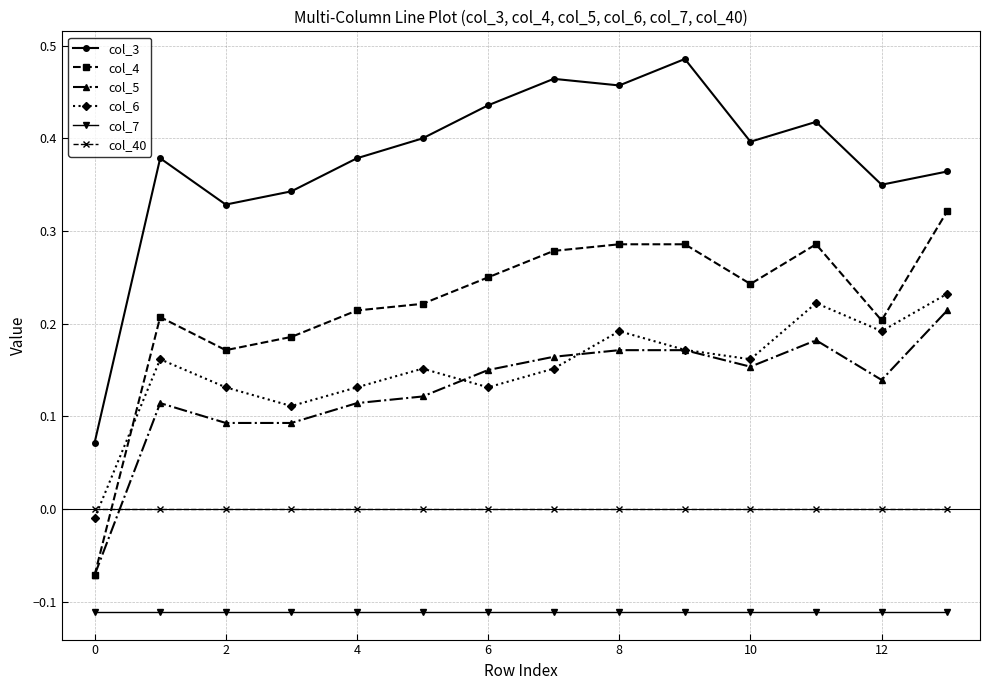

True or false: col_4 has more than 1 interior local peaks.

True